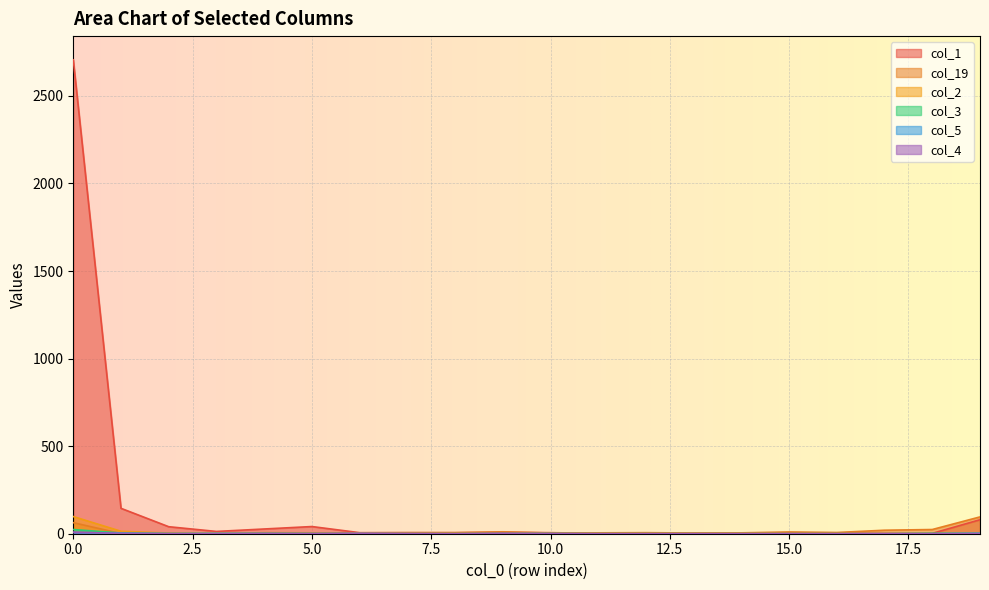

True or false: col_2 has more than 1 points higher than both neighbors.

False